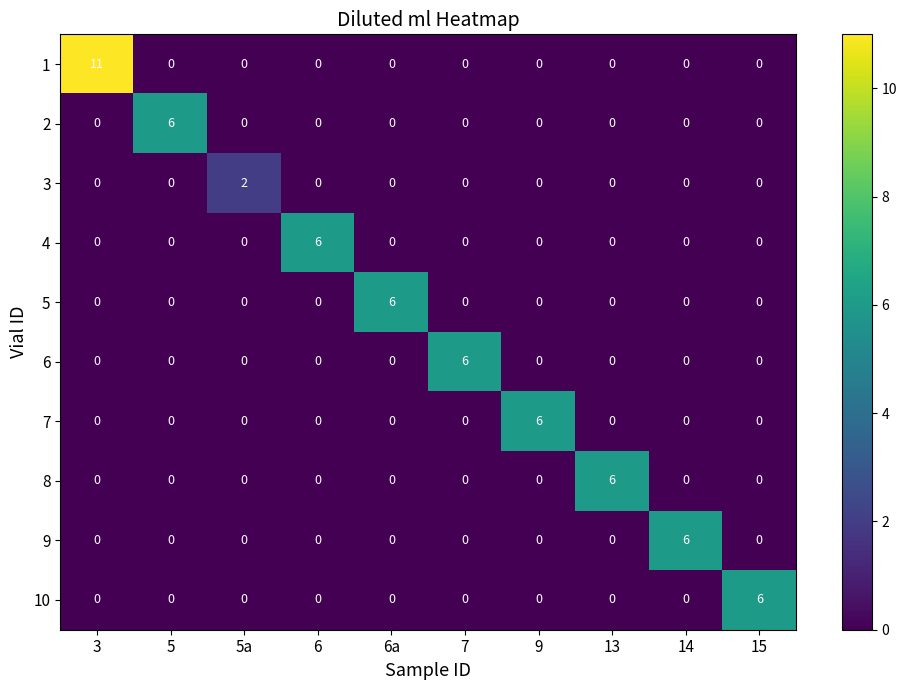

The value of 6 at 3 is 0. True or false?

True